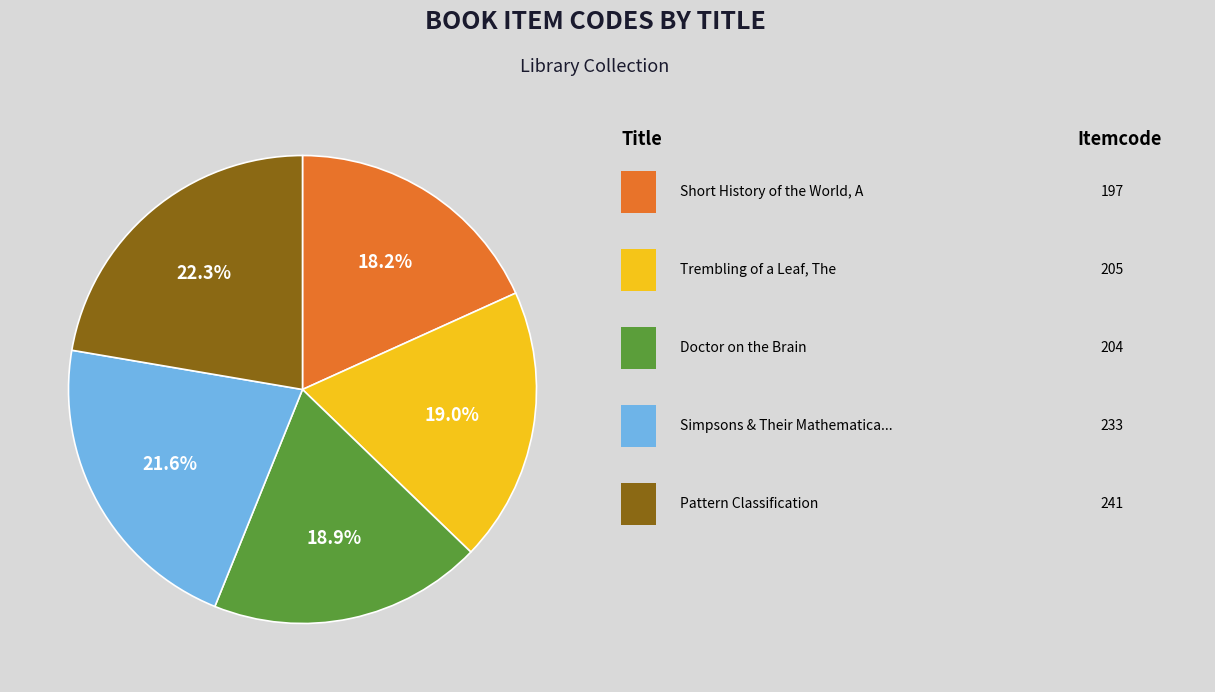

Is there a majority slice in this chart?

No